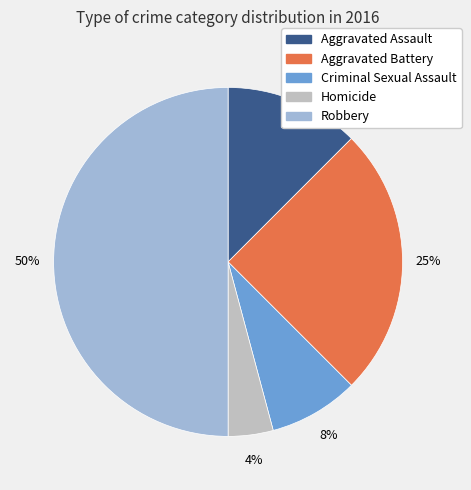

Does Aggravated Assault account for over 50% of the chart?

No